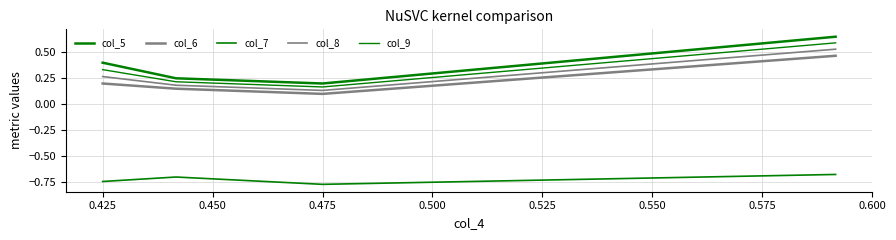

What is the difference between the maximum and minimum values in the col_9 series?

0.4